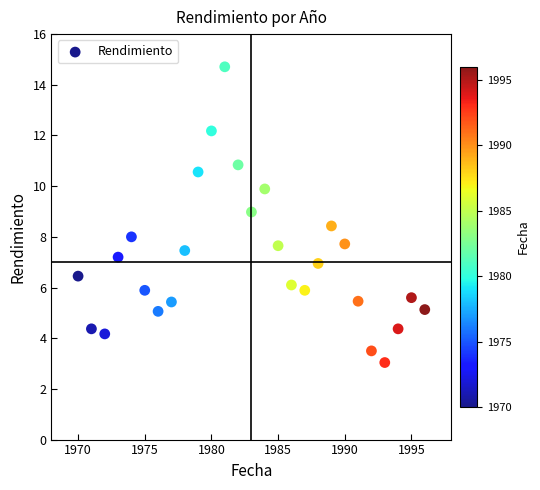

What is the range of Y values (max minus min)?

11.7